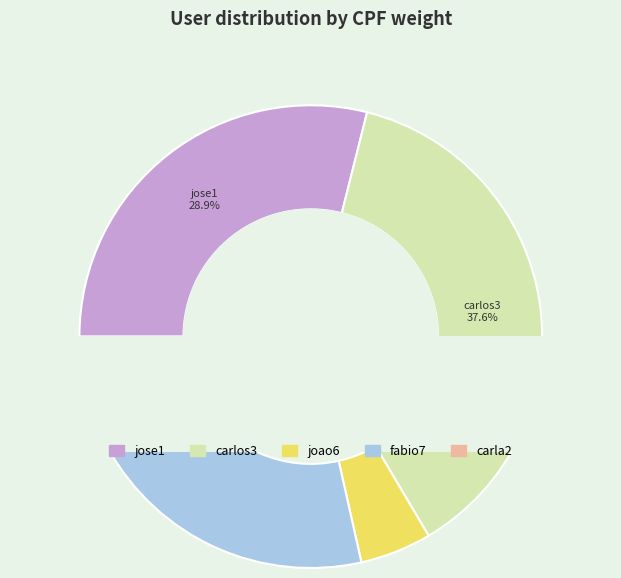

To the nearest percent, what is the combined percentage of fabio7 and jose1?

49%